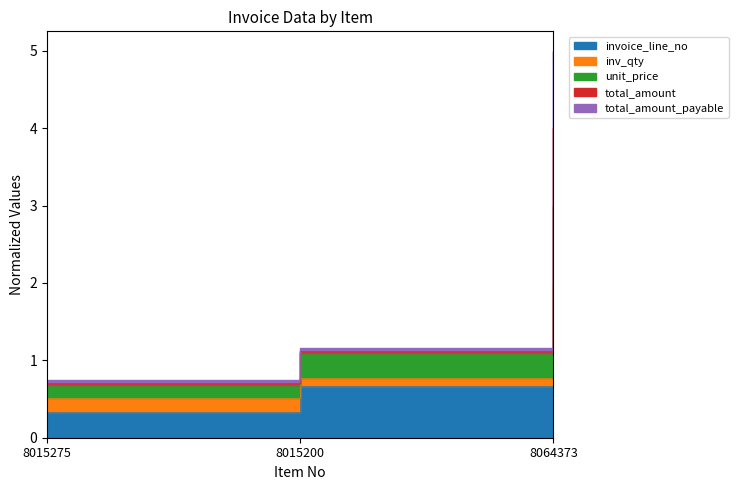

Where does the total_amount series first go above 1?

8015200